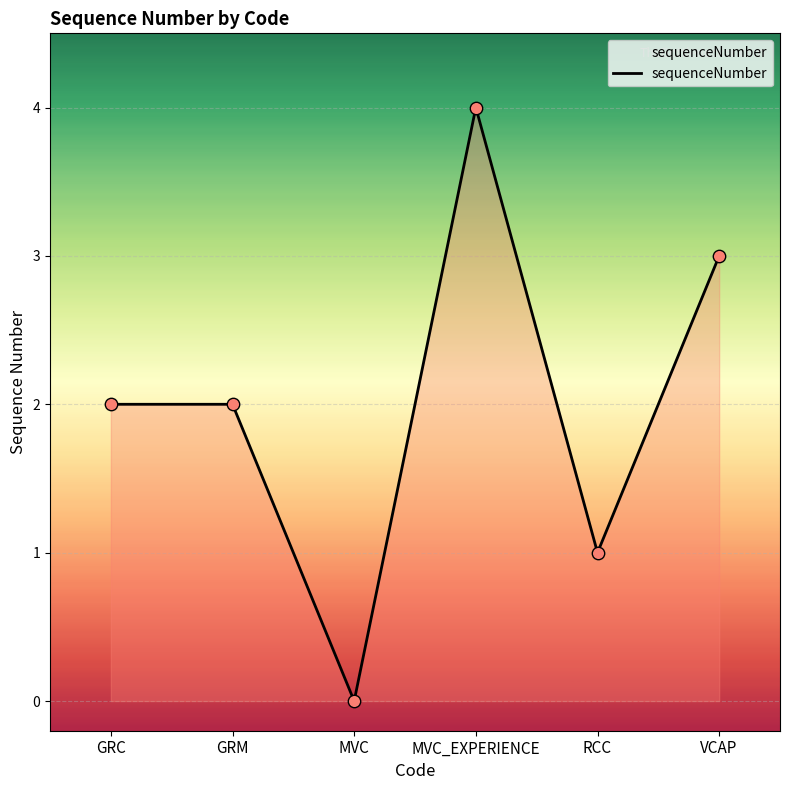

What is the change in value from MVC_EXPERIENCE to VCAP?

-1